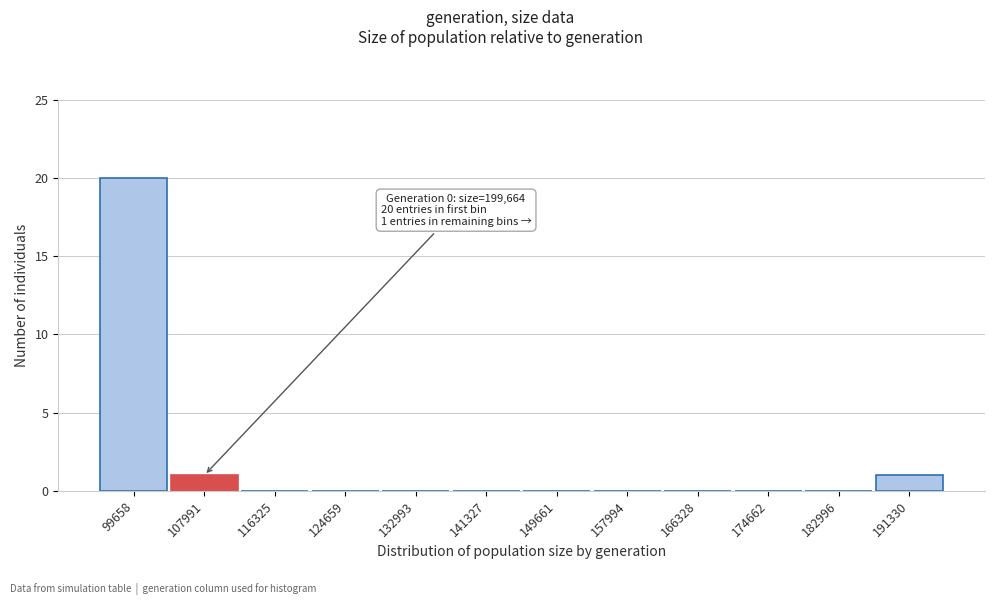

Reading right to left, list all the values displayed in this chart.

191330=1	182996=0	174662=0	166328=0	157994=0	149661=0	141327=0	132993=0	124659=0	116325=0	107991=1	99658=20